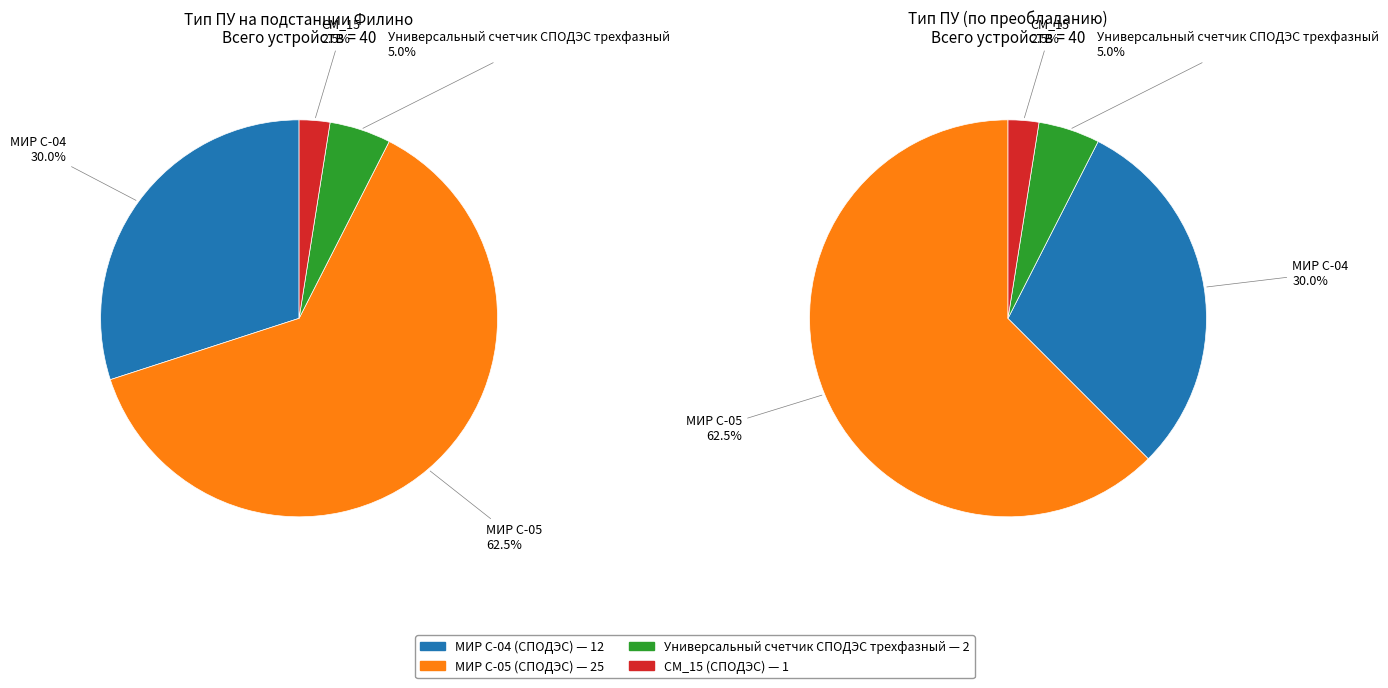

Count the number of slices in the pie.

4